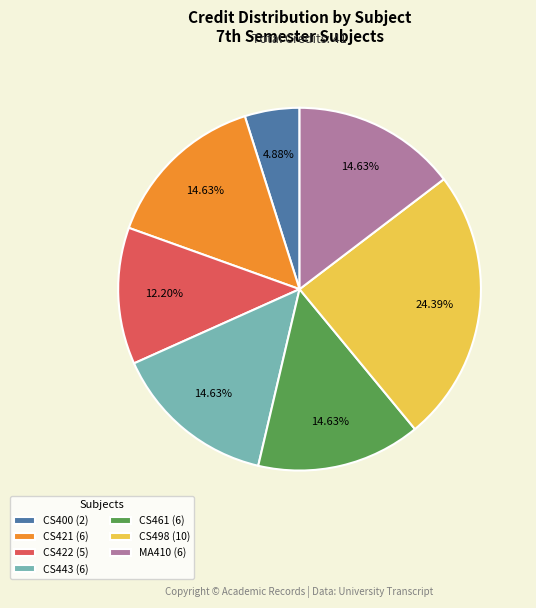

What is the ratio of the value at CS422 (5) to the value at CS400 (2)?

2.5